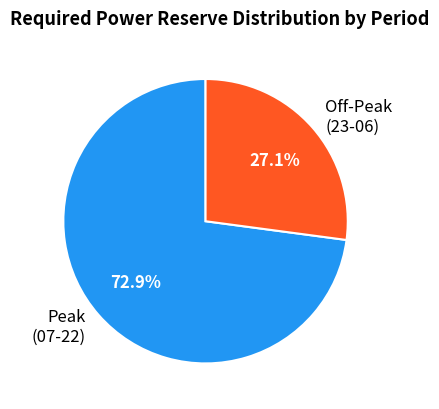

Which has a higher value, Peak (07-22) or Off-Peak (23-06)?

Peak (07-22)